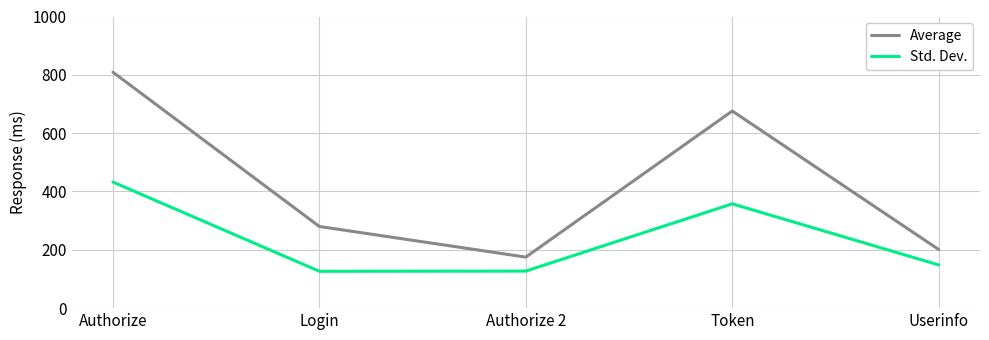

At which category is the sum across all series the highest?

Authorize